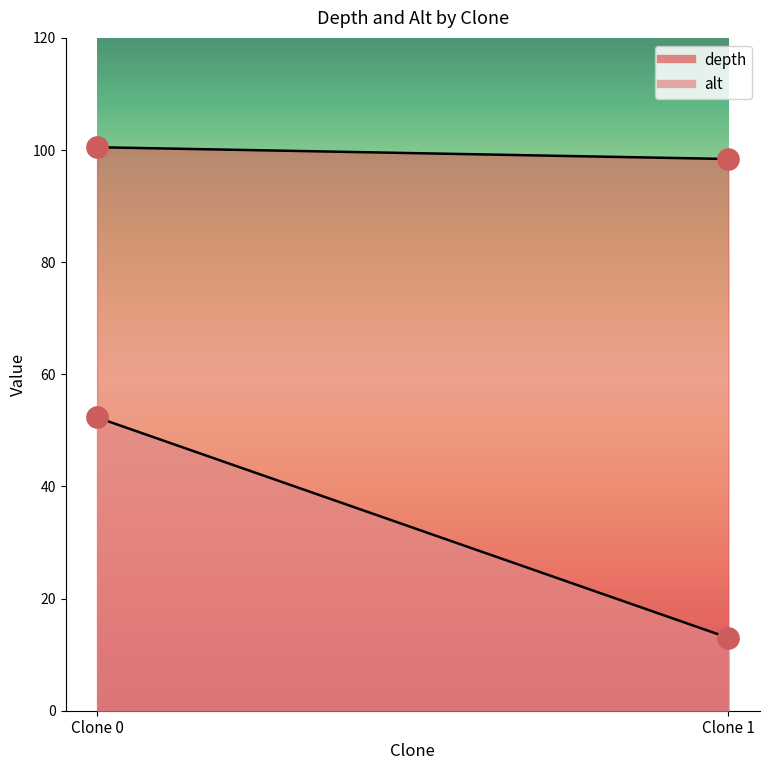

Which series reaches the maximum Y coordinate?

depth